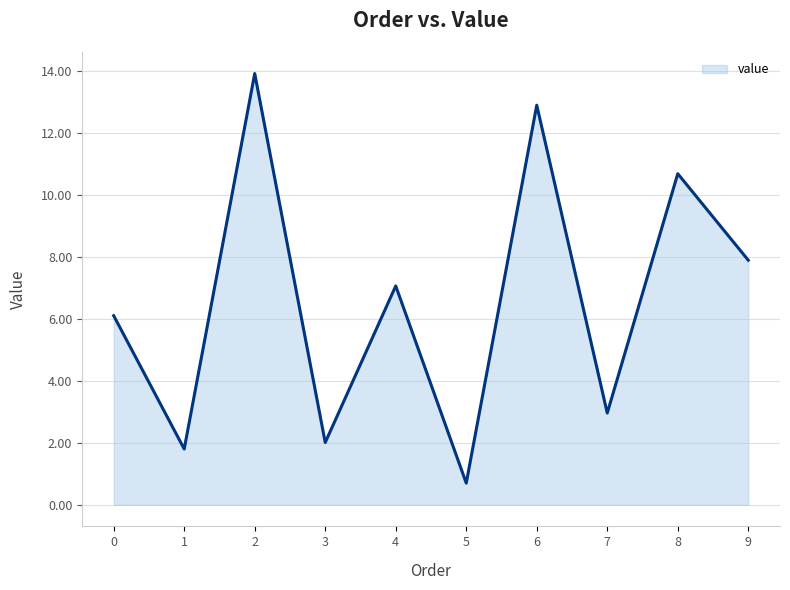

What is the maximum value shown in the chart?

13.9